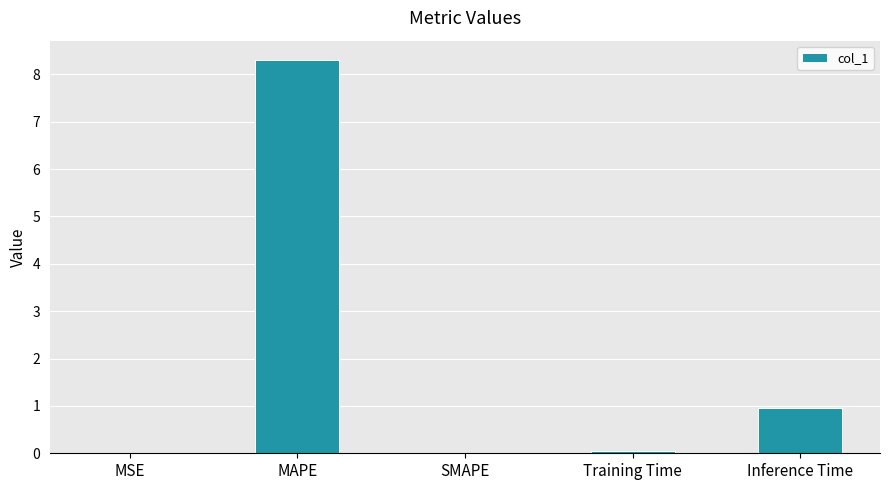

Which has a higher value, Inference Time or MSE?

Inference Time